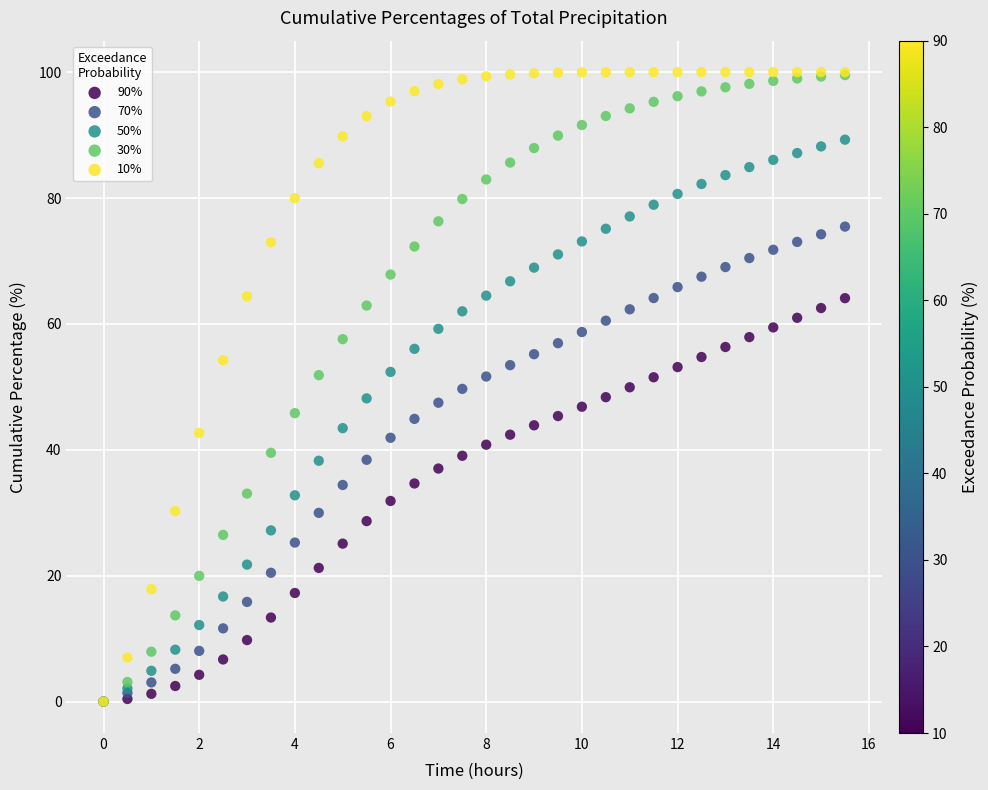

What are all the series names shown in the legend?

90%, 70%, 50%, 30%, 10%